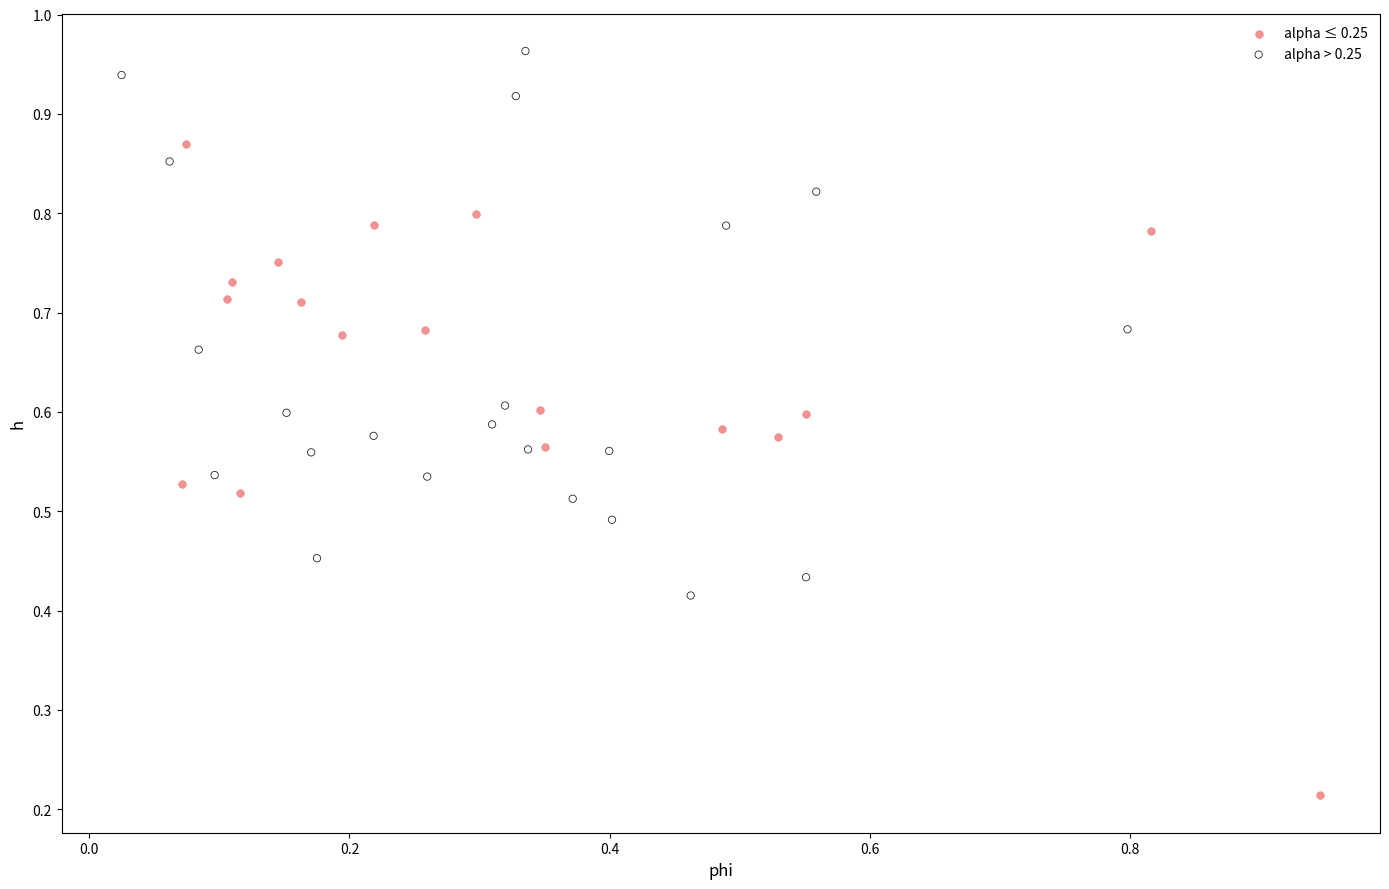

Which series has the widest spread of Y values?

alpha ≤ 0.25